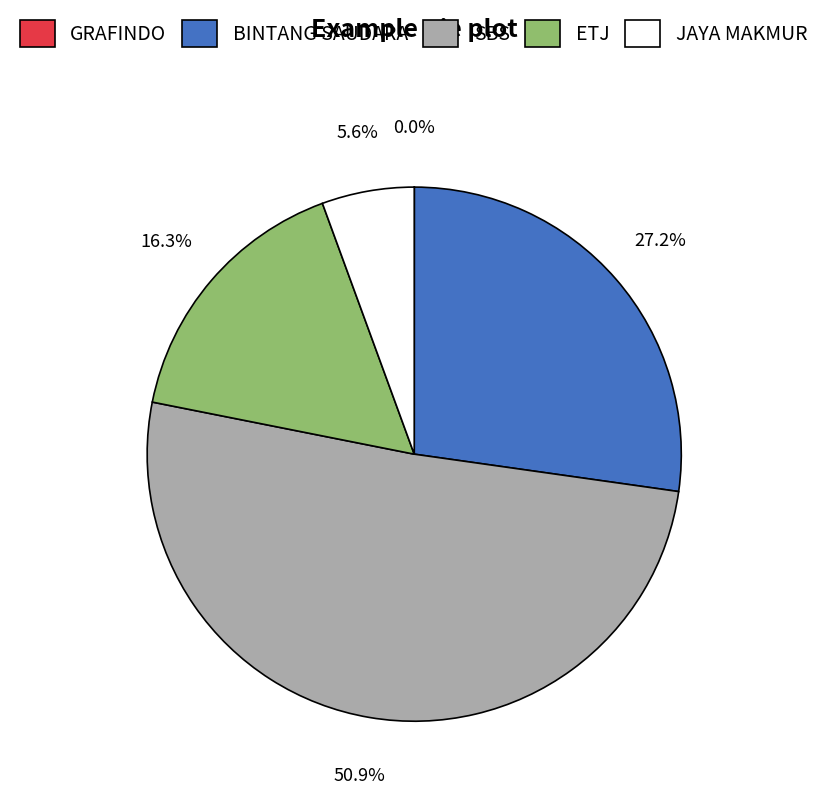

Does any single category account for the majority?

Yes